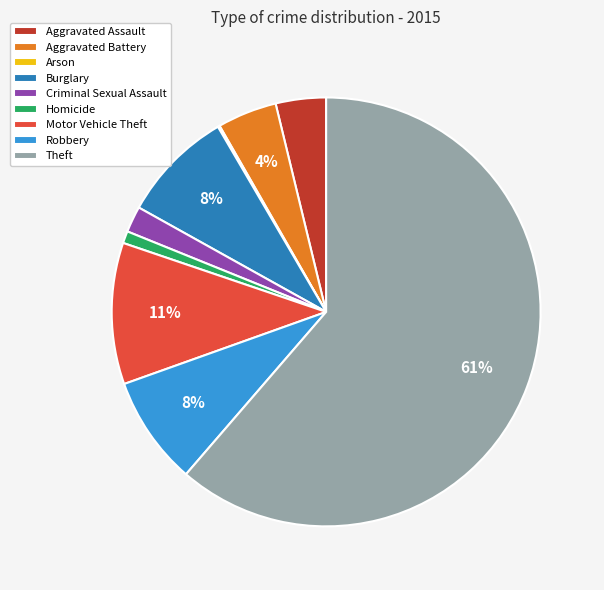

To the nearest percent, what percentage of the pie is Burglary?

8%